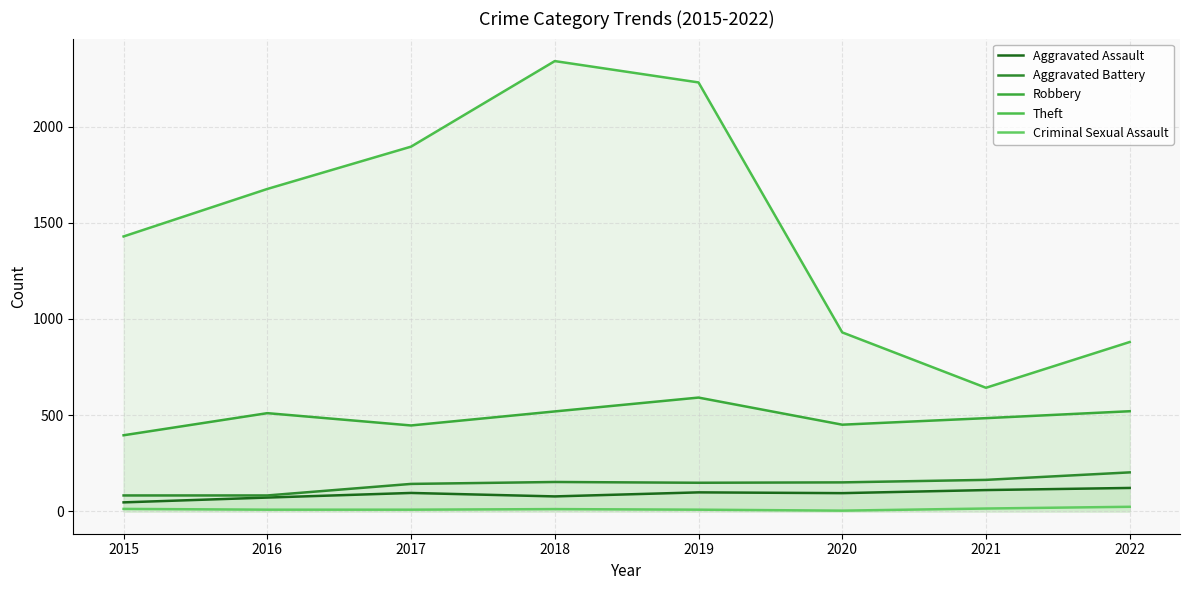

Reading left to right, transcribe all the data shown in this chart.

Aggravated Assault: 2015=46	2016=71	2017=95	2018=77	2019=98	2020=94	2021=110	2022=121
Aggravated Battery: 2015=82	2016=82	2017=142	2018=152	2019=148	2020=150	2021=163	2022=202
Robbery: 2015=395	2016=510	2017=446	2018=519	2019=591	2020=450	2021=484	2022=520
Theft: 2015=1429	2016=1676	2017=1896	2018=2341	2019=2230	2020=930	2021=642	2022=880
Criminal Sexual Assault: 2015=12	2016=8	2017=8	2018=11	2019=8	2020=3	2021=14	2022=23